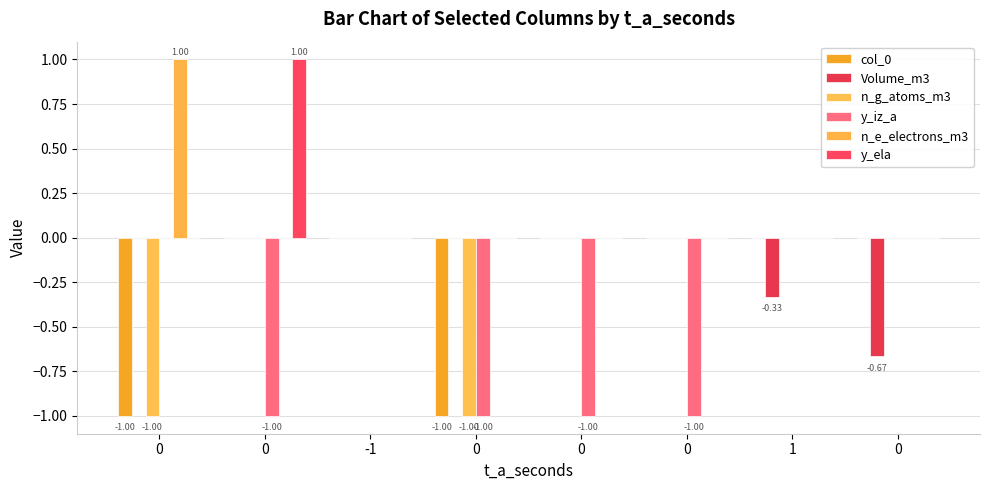

Does the chart contain stacked bars?

No